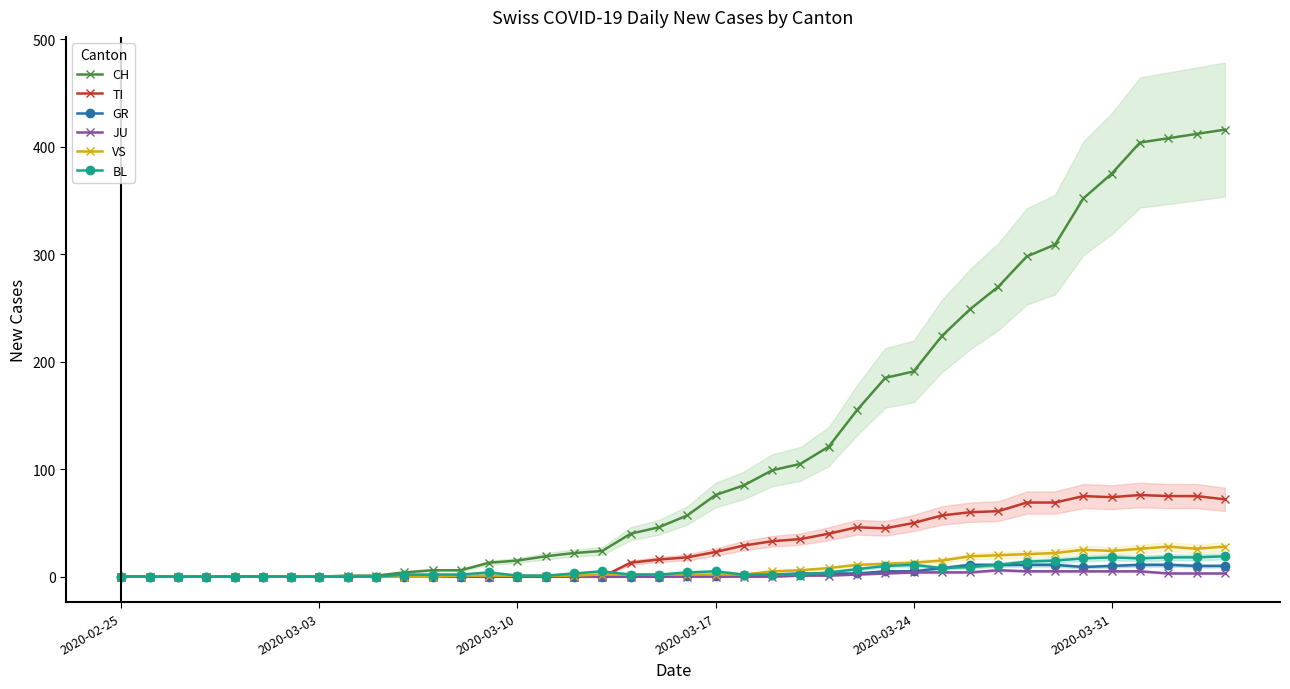

Between 2020-03-03 and 7, which series saw the biggest shift?

CH